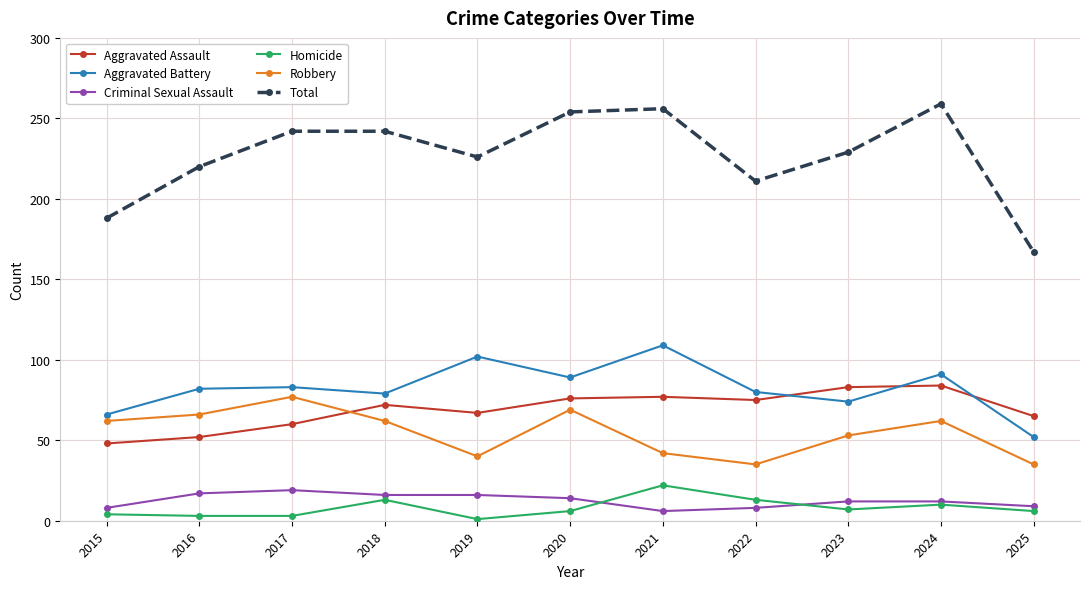

Which category has the lowest value in the Aggravated Assault series?

2015